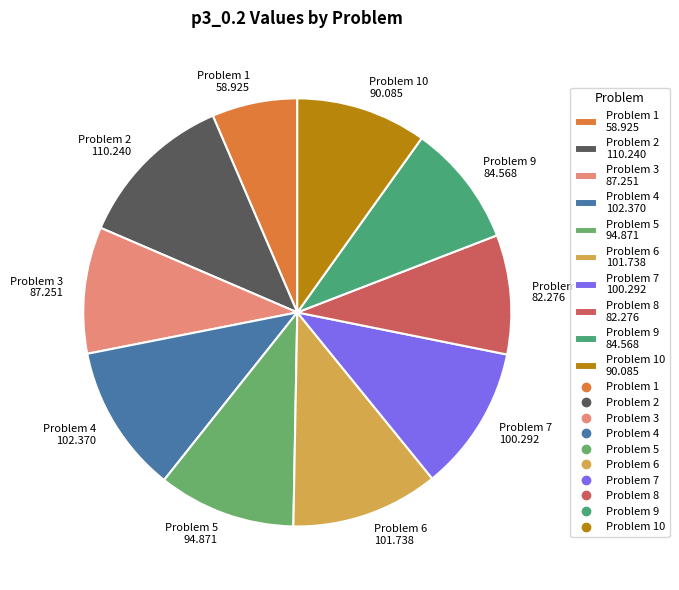

Count the number of slices in the pie.

10